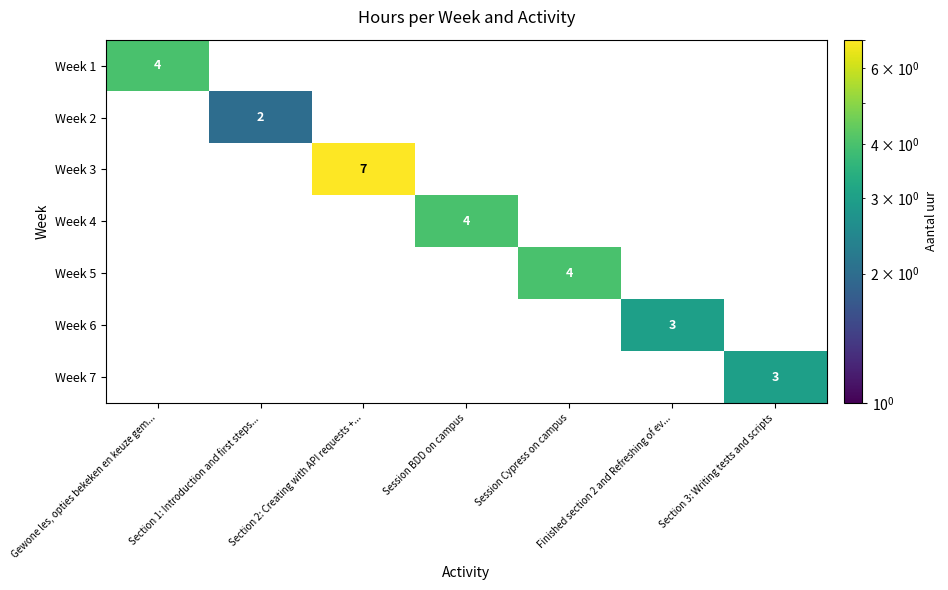

How many Week 2 values are between 0 and 1?

6